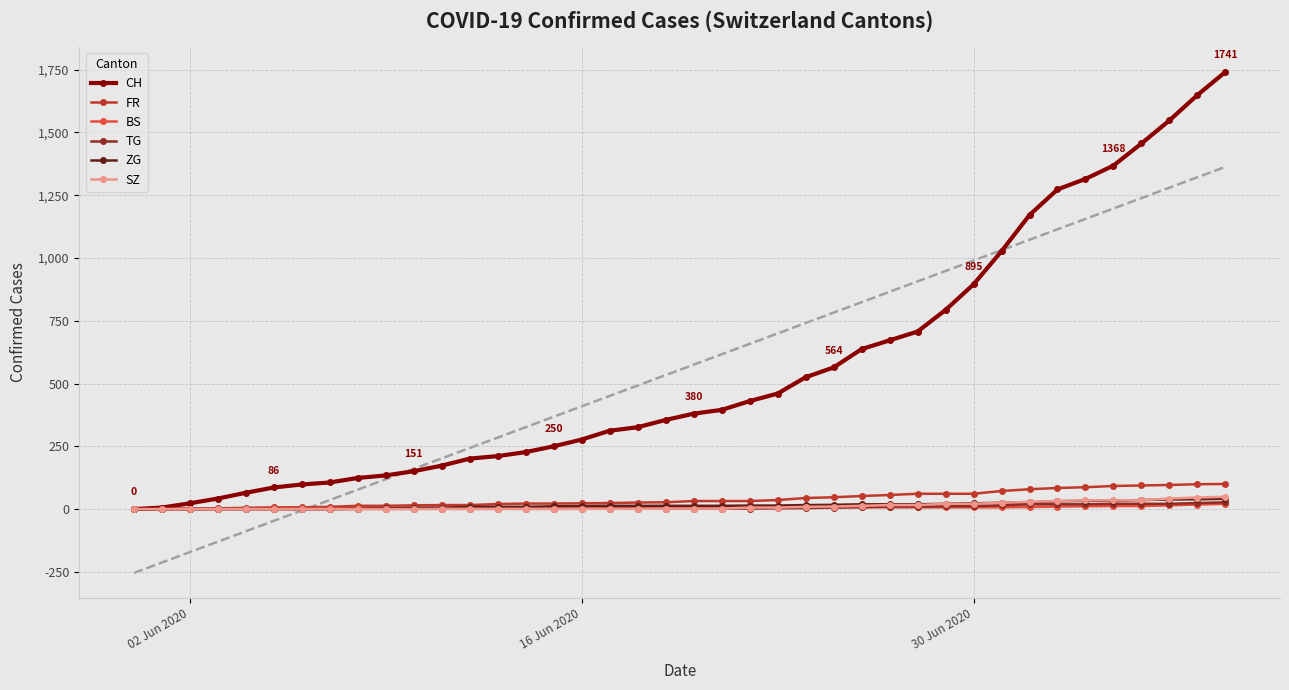

At how many categories does at least one series exceed 1290?

6